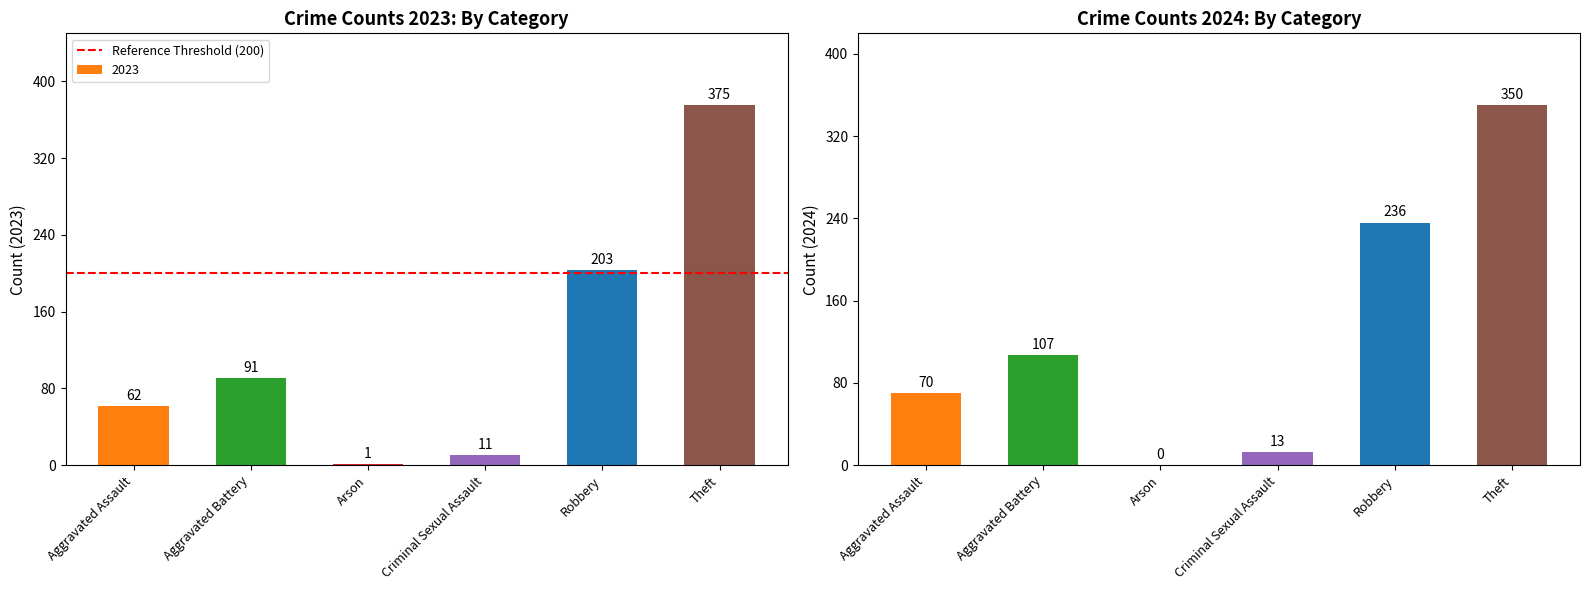

What is the maximum value for 2023?

375